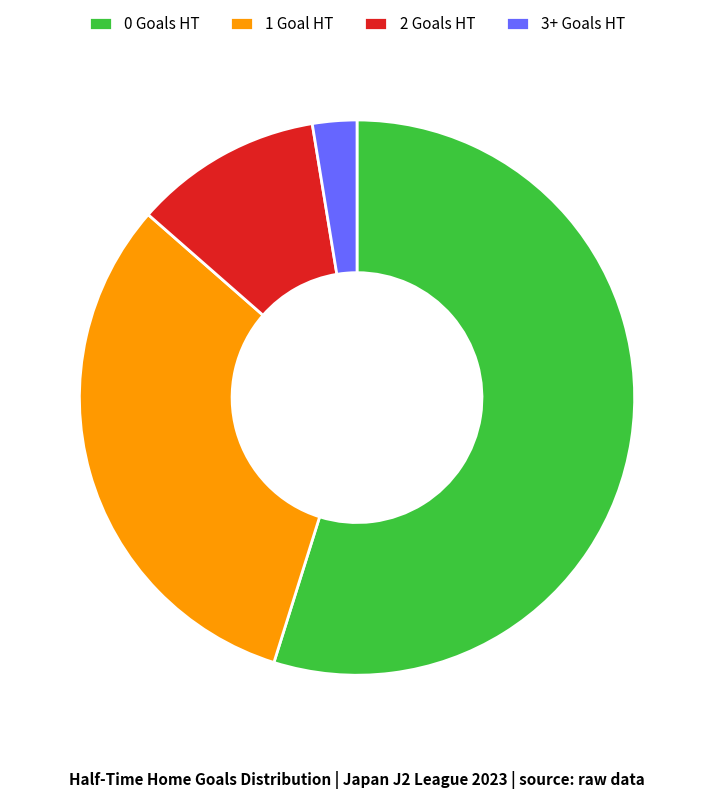

The 0 Goals HT slice represents 55% of the pie. True or false?

True